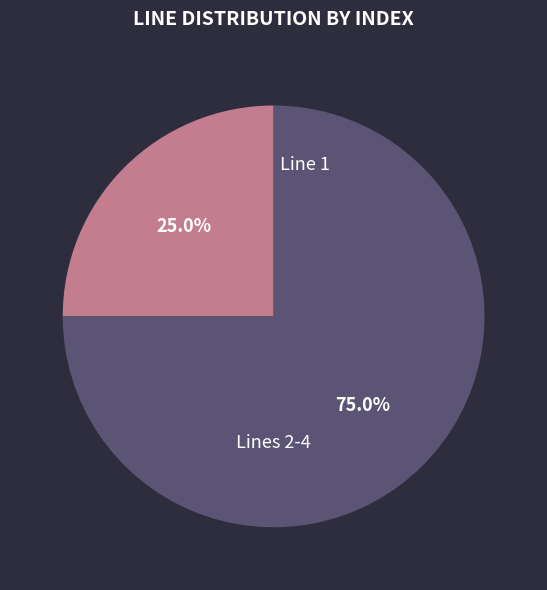

What is the ratio of the value at Lines 2-4 to the value at Line 1?

3.0